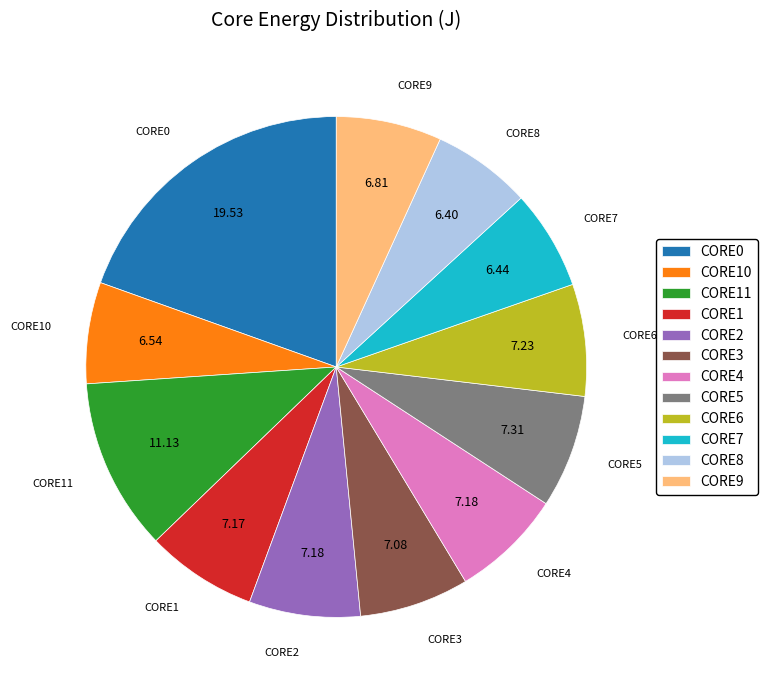

True or false: CORE10 accounts for 7% of the total.

True